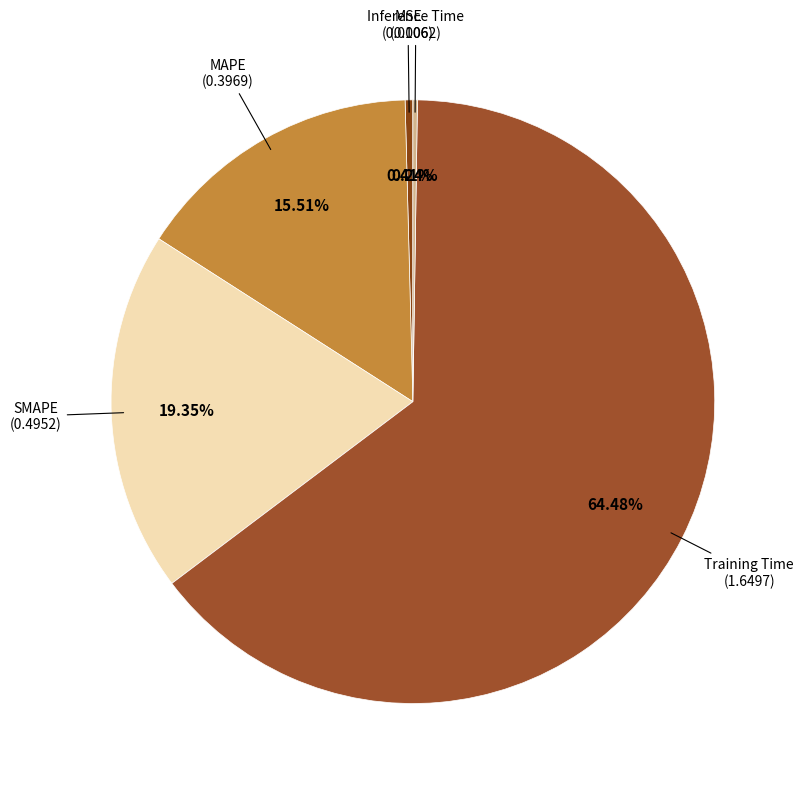

Count the number of slices in the pie.

5